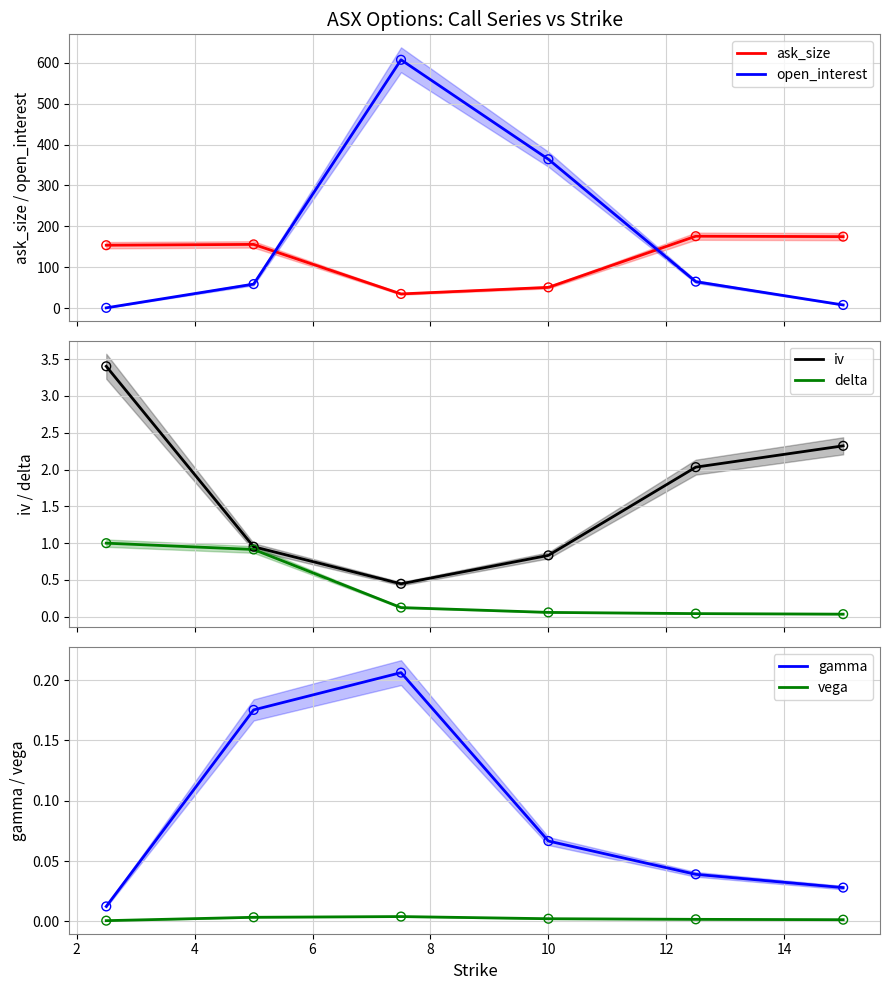

Which series has the largest total across all categories?

open_interest